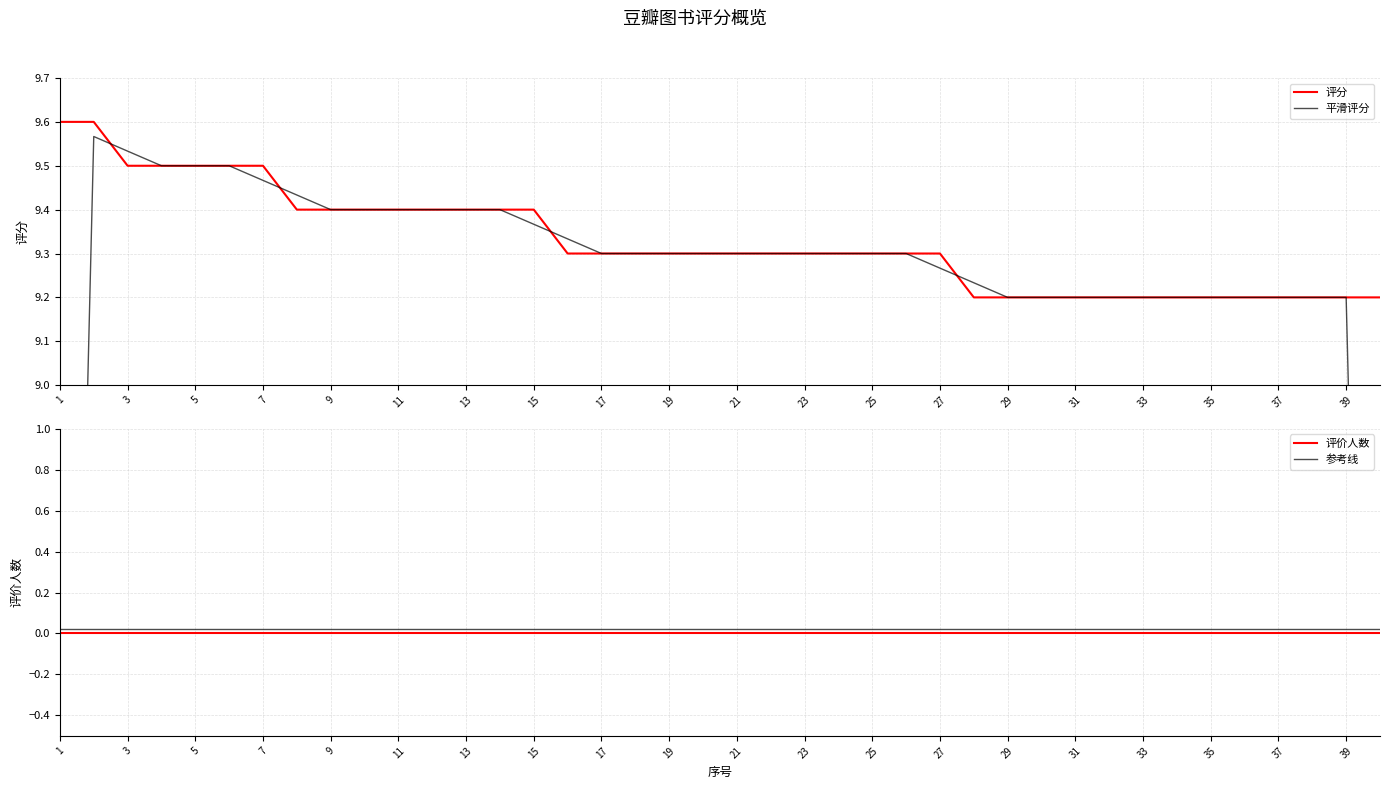

What value does the 评分 series have at 31?

9.2